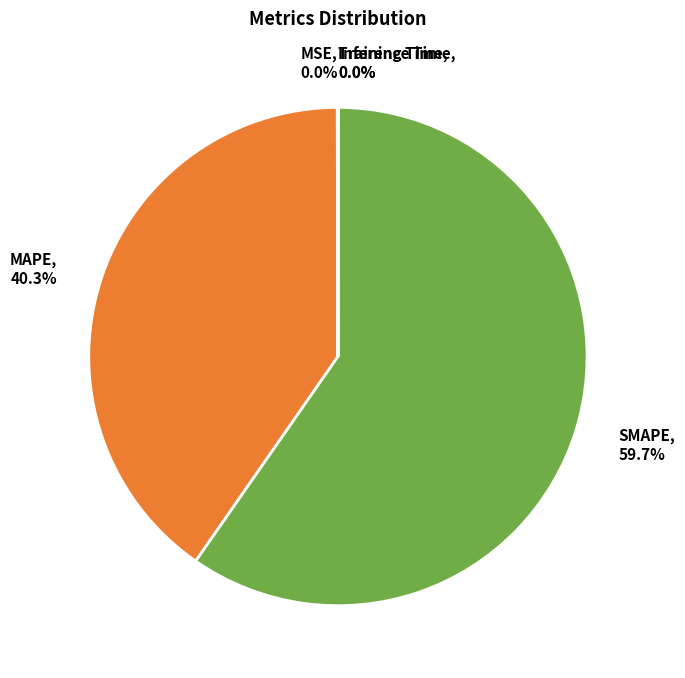

To the nearest percent, what portion does MAPE represent?

40%